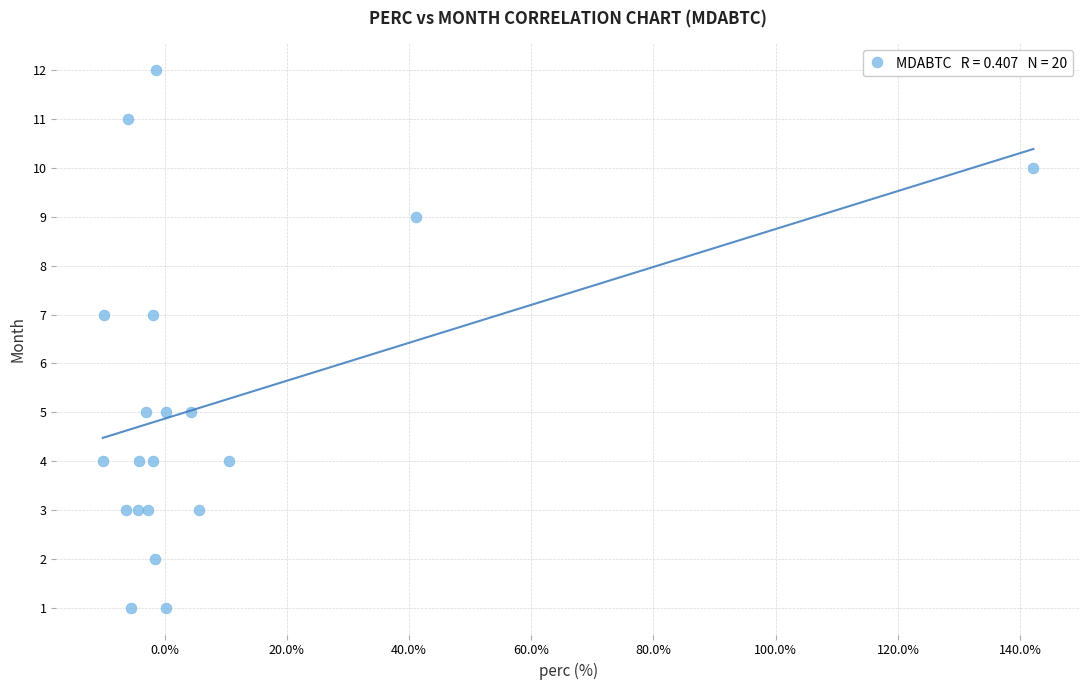

What is the range of Y values (max minus min)?

11